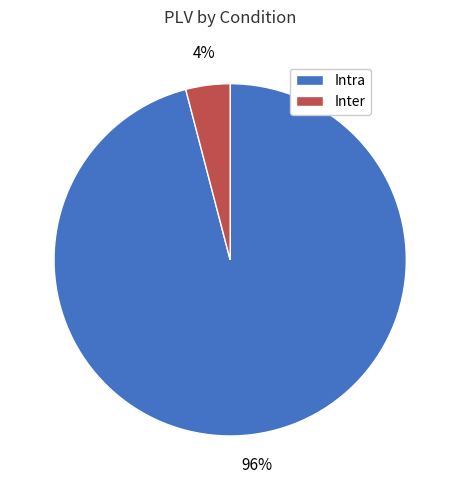

Combined, do Intra and Inter account for over 50%?

Yes